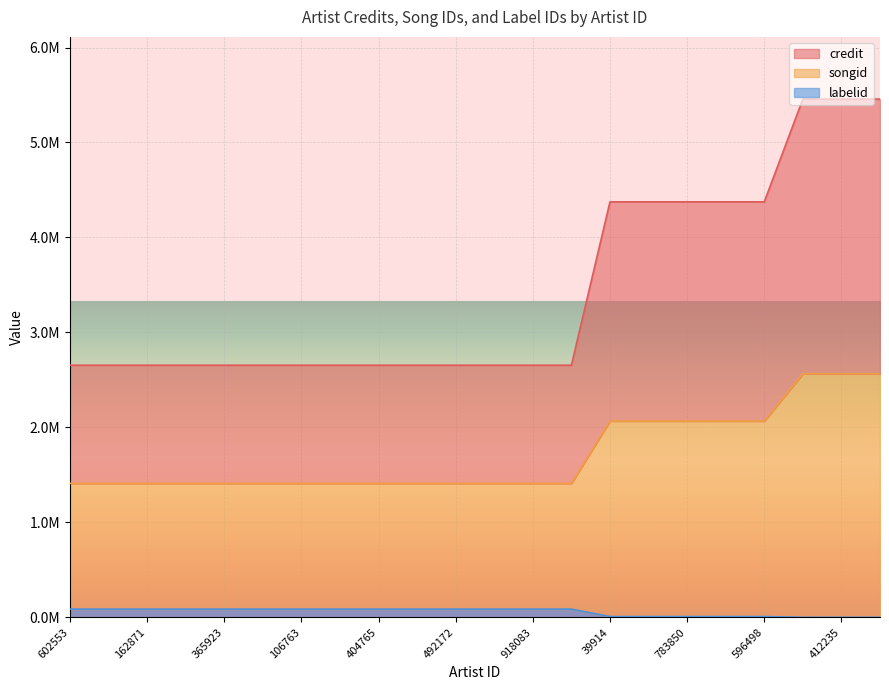

What is the difference between the maximum and minimum values in the labelid series?

85874